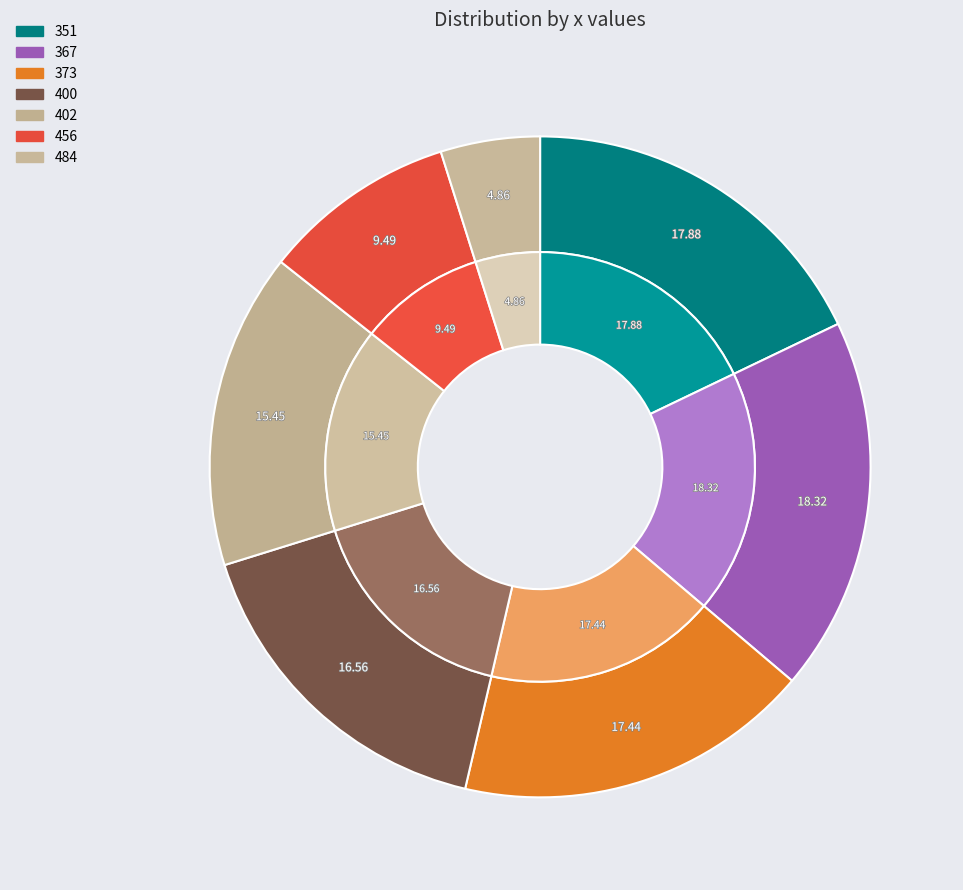

Which category has the biggest portion of the pie?

367